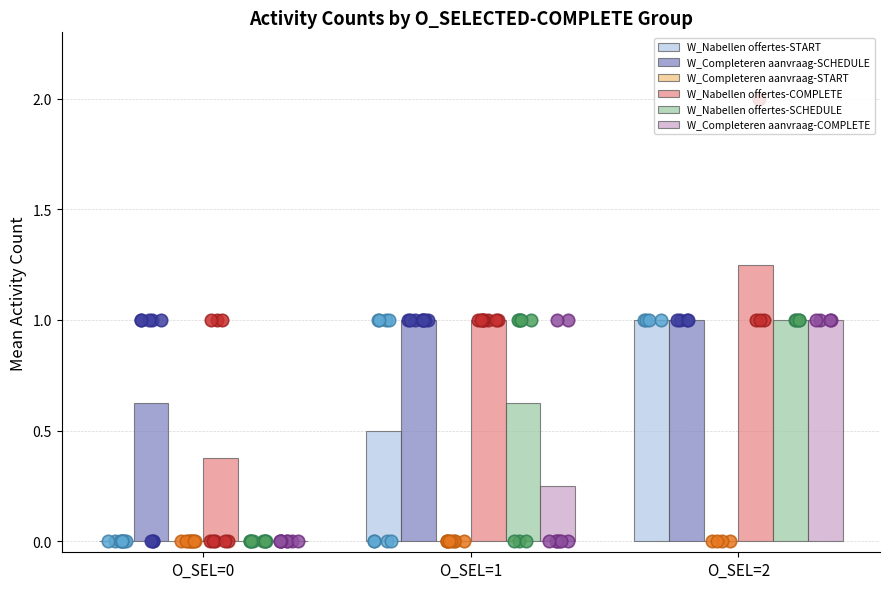

At how many categories does at least one series exceed 0?

3